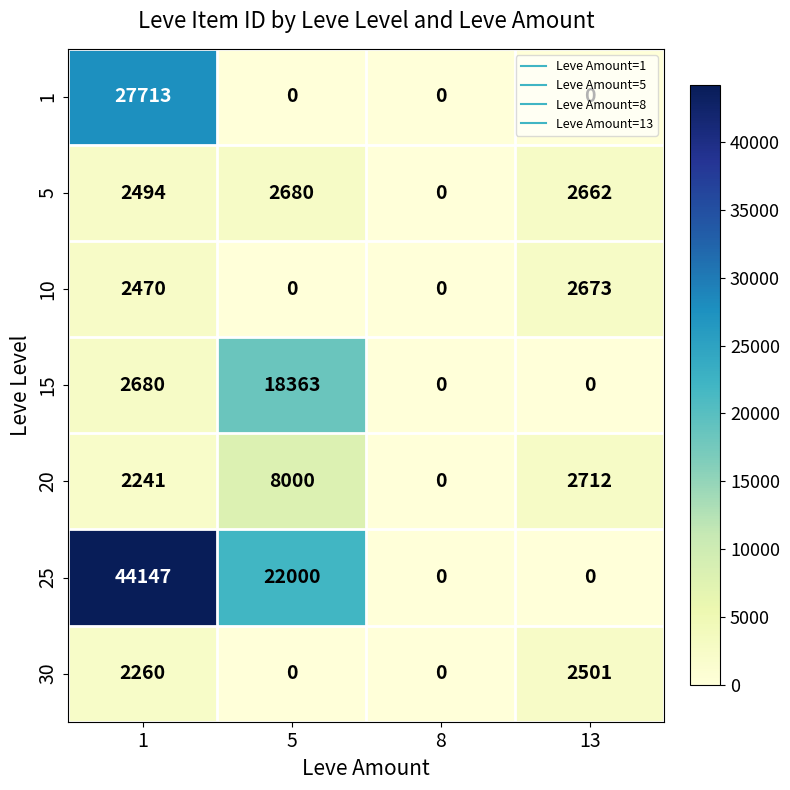

At how many categories does at least one series exceed 2011?

3